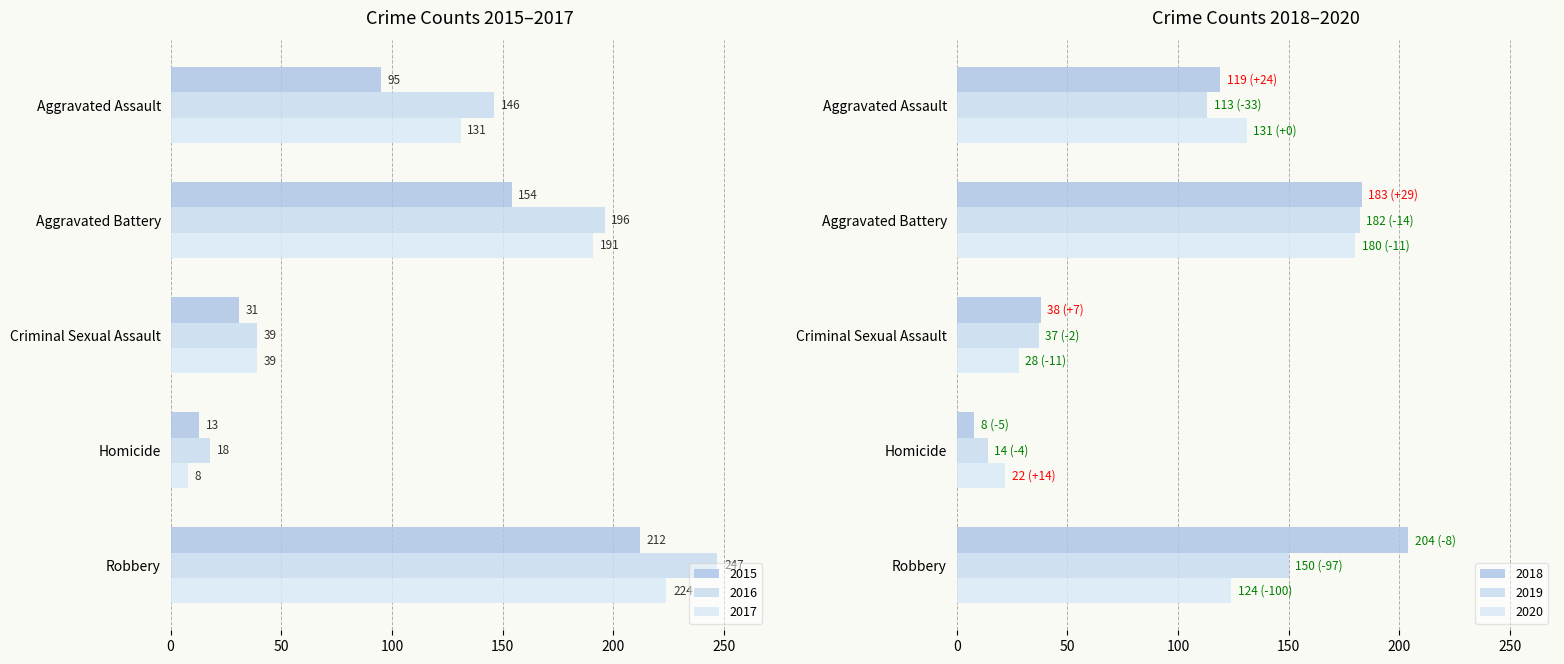

Rank the categories by 2020 value from highest to lowest.

Aggravated Battery, Aggravated Assault, Robbery, Criminal Sexual Assault, Homicide